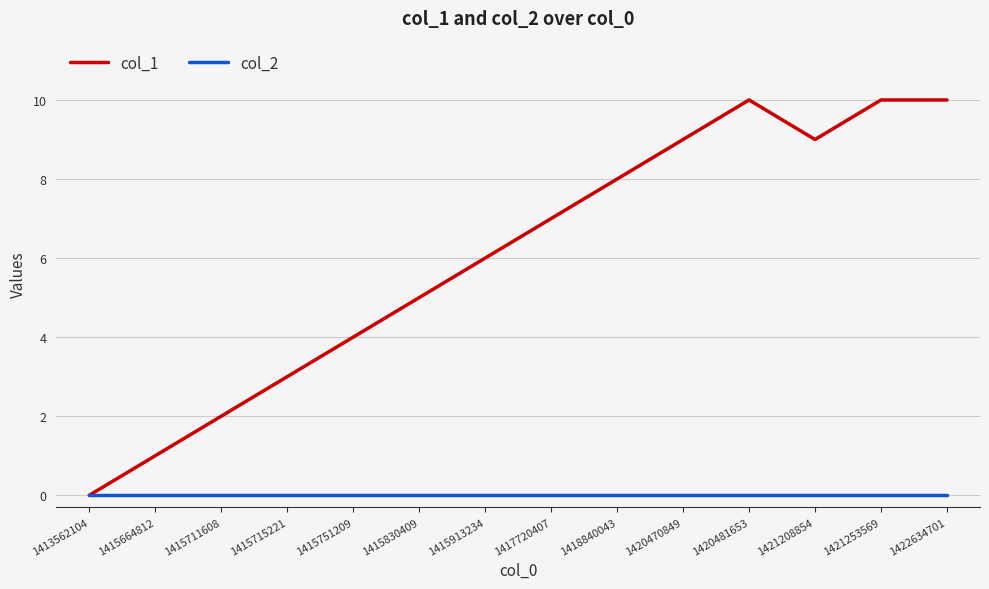

Which series has the largest range (max minus min)?

col_1